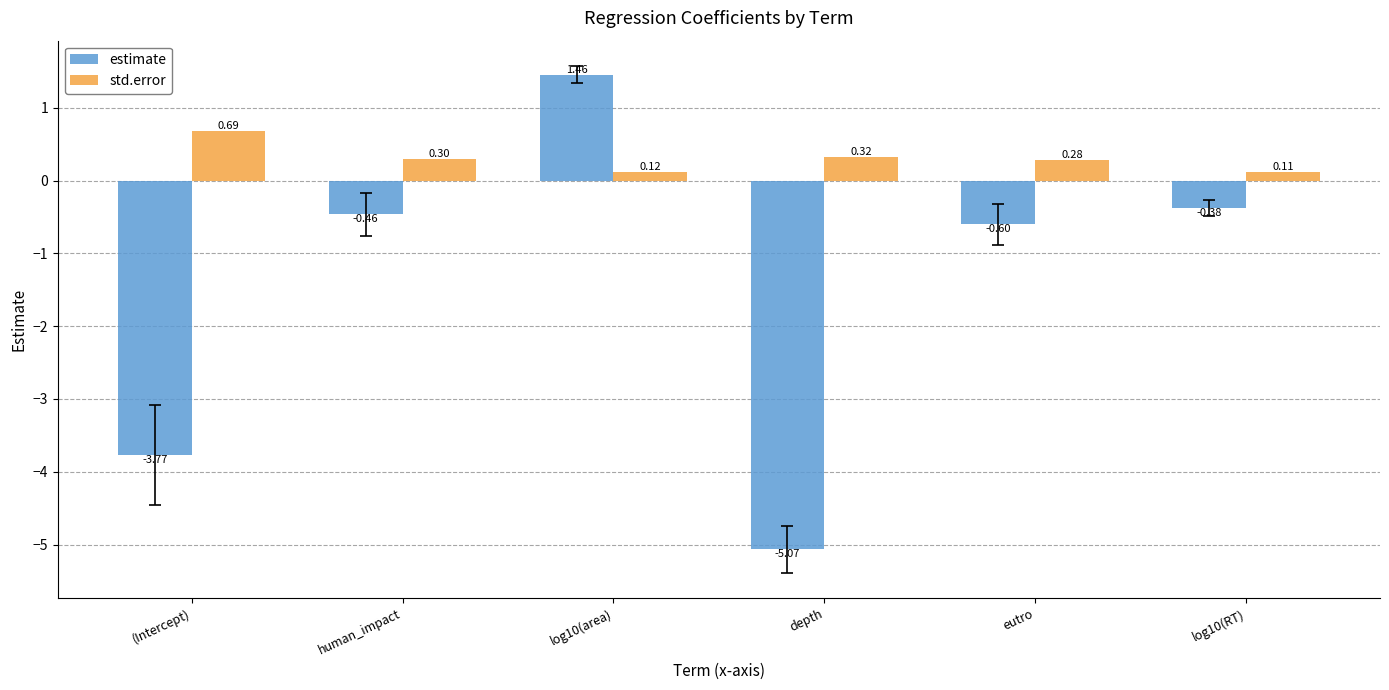

What is the spread (max minus min) of values at human_impact?

0.8